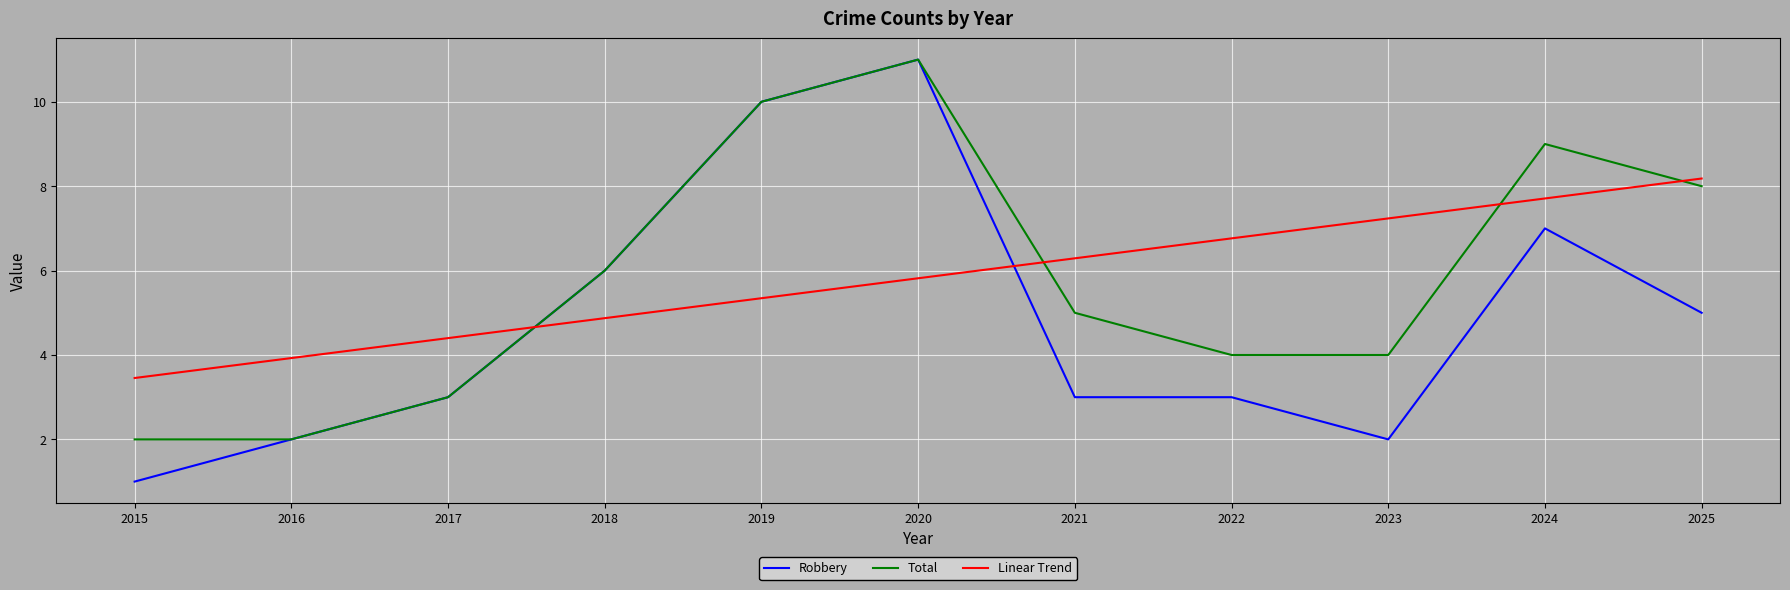

True or false: Total has more than 1 points higher than both neighbors.

True